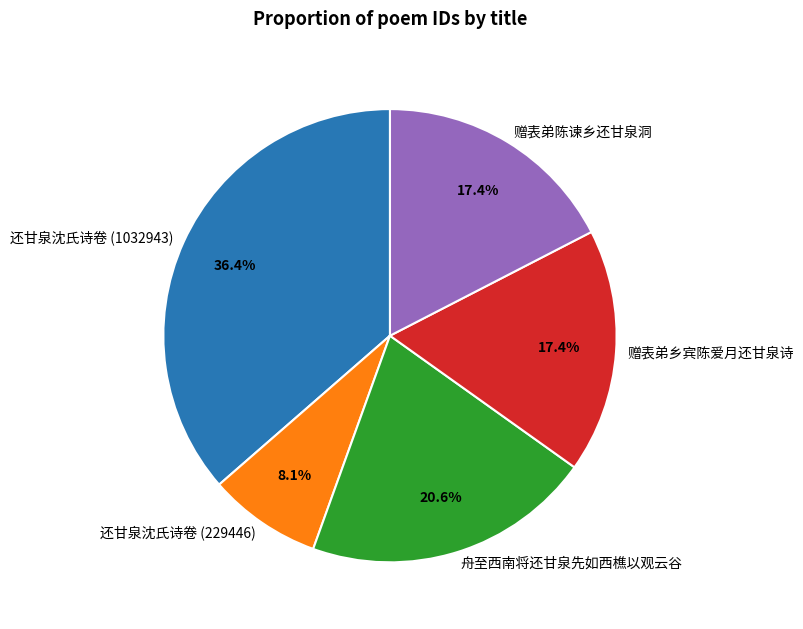

Is it true that 赠表弟乡宾陈爱月还甘泉诗 is 11% of the pie?

False